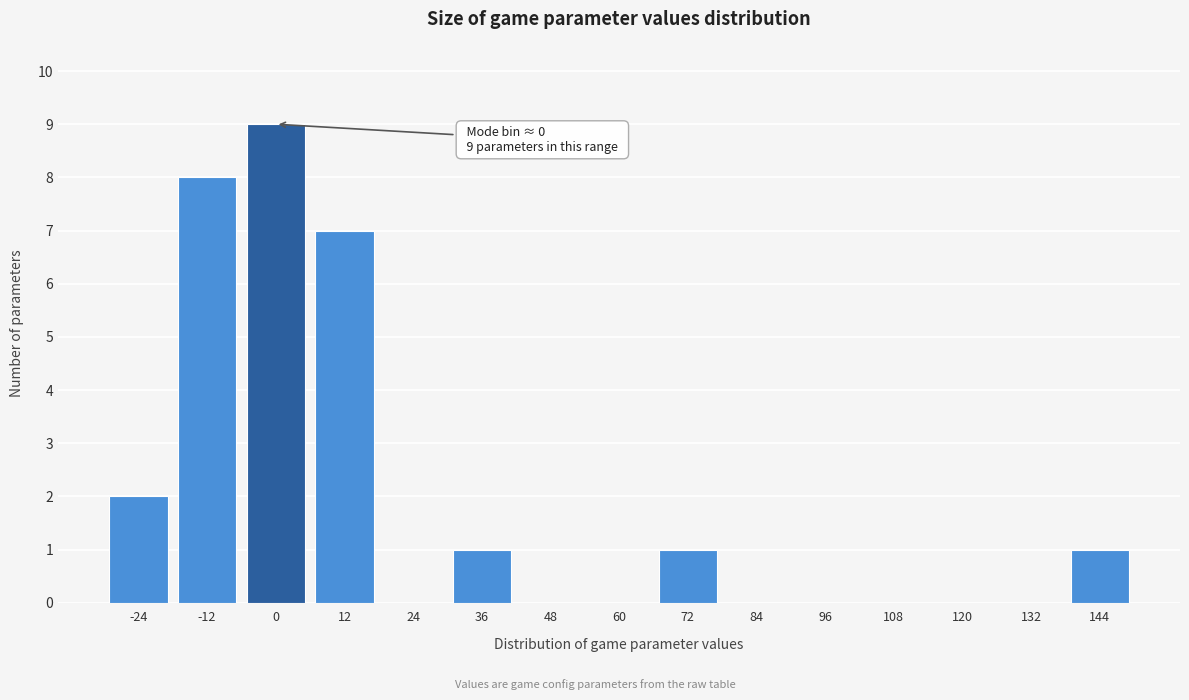

Over which range of the x-axis is the bar tallest?

-6 to 6